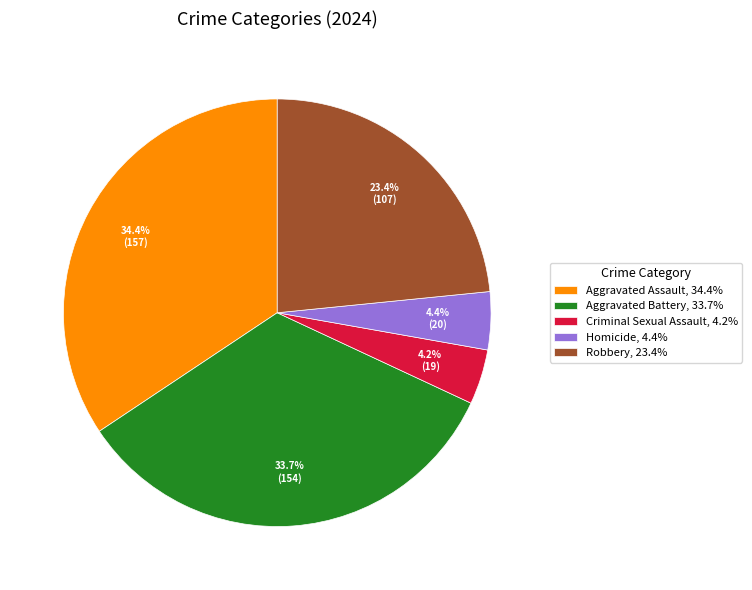

To the nearest percent, what is the difference between the largest and smallest slice percentages?

30%